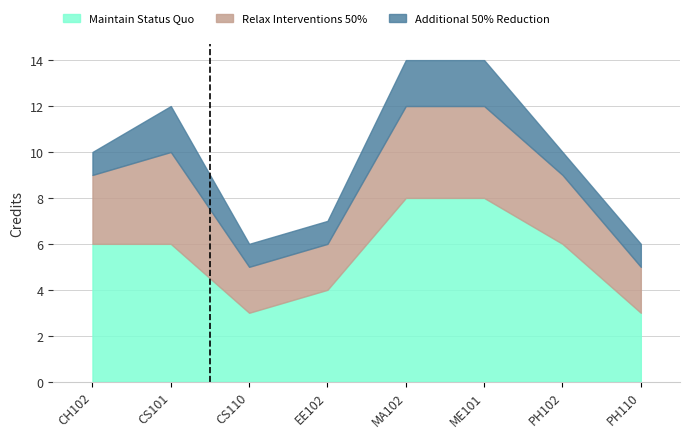

Where is Relax Interventions 50% nearest to the value 3?

CH102